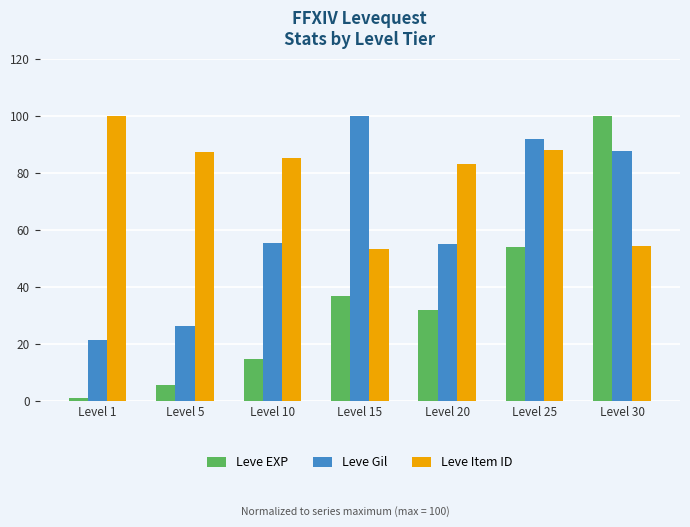

At which label does Leve EXP first exceed 31?

Level 15